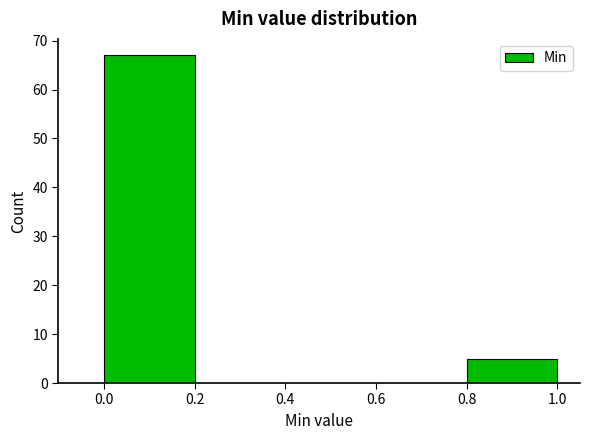

Which range on the x-axis has the tallest bar?

0.0 to 0.2